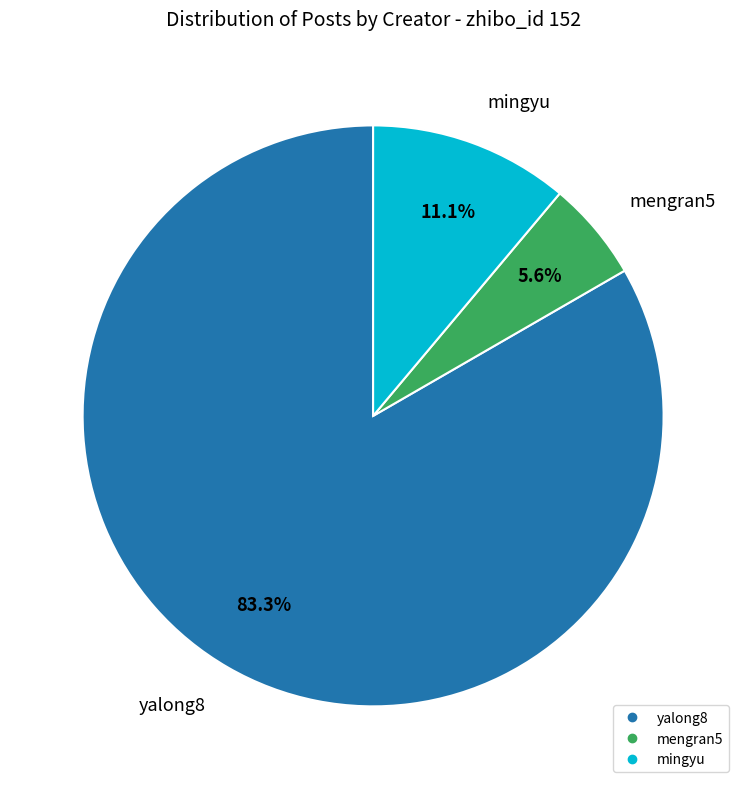

Is there a majority slice in this chart?

Yes